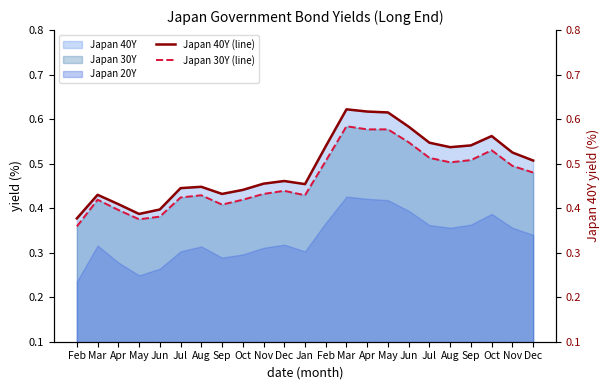

Reading right to left, list all the values displayed in this chart.

Japan 40Y (line): 0.5	0.5	0.6	0.5	0.5	0.5	0.6	0.6	0.6	0.6	0.5	0.5	0.5	0.5	0.4	0.4	0.4	0.4	0.4	0.4	0.4	0.4	0.4
Japan 30Y (line): 0.5	0.5	0.5	0.5	0.5	0.5	0.5	0.6	0.6	0.6	0.5	0.4	0.4	0.4	0.4	0.4	0.4	0.4	0.4	0.4	0.4	0.4	0.4